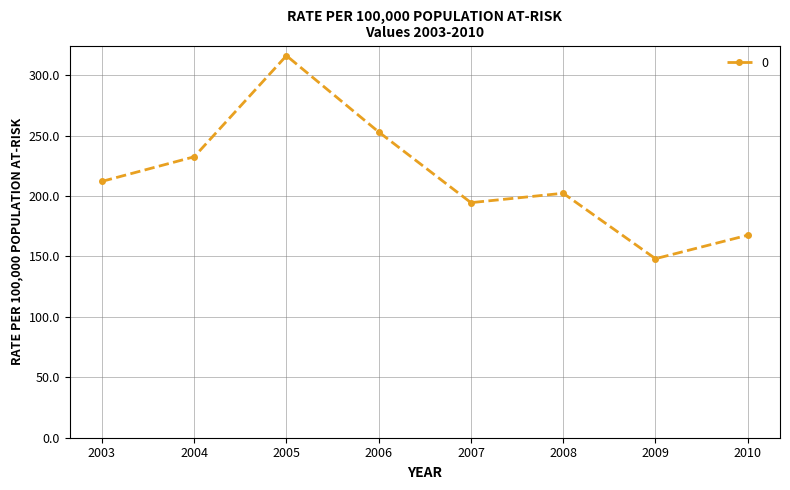

Reading right to left, transcribe all the data shown in this chart.

167.5	148.1	202.2	194.4	252.9	316.0	232.4	212.0